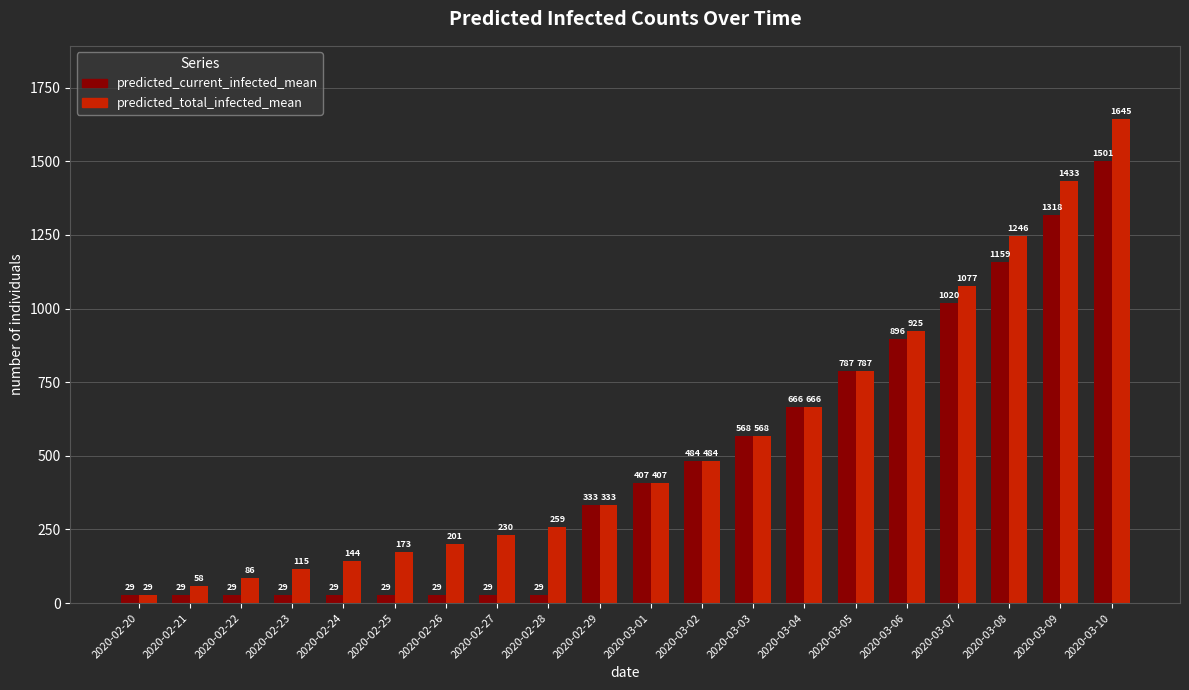

What is the sum of the predicted_current_infected_mean values at 2020-02-25 and 2020-03-08?

1188